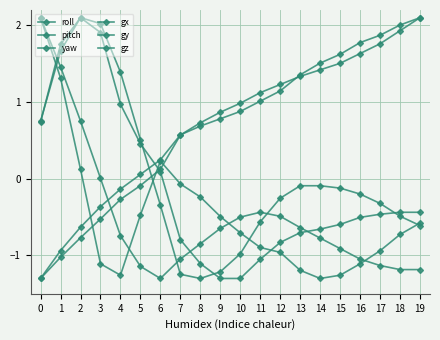

Is it true that roll equals 2.2 at 15?

False